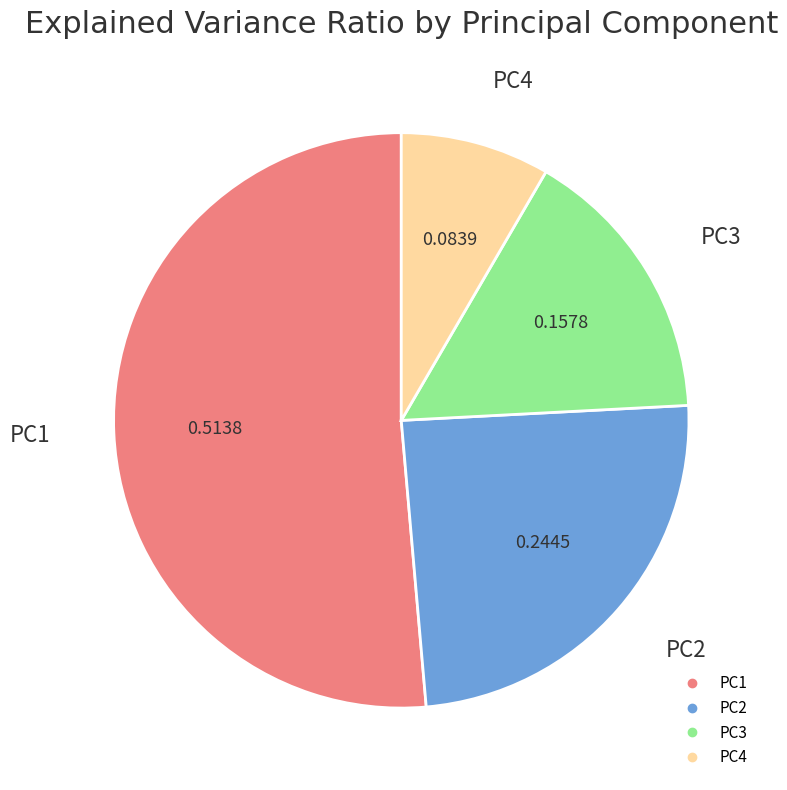

Which category has the biggest portion of the pie?

PC1